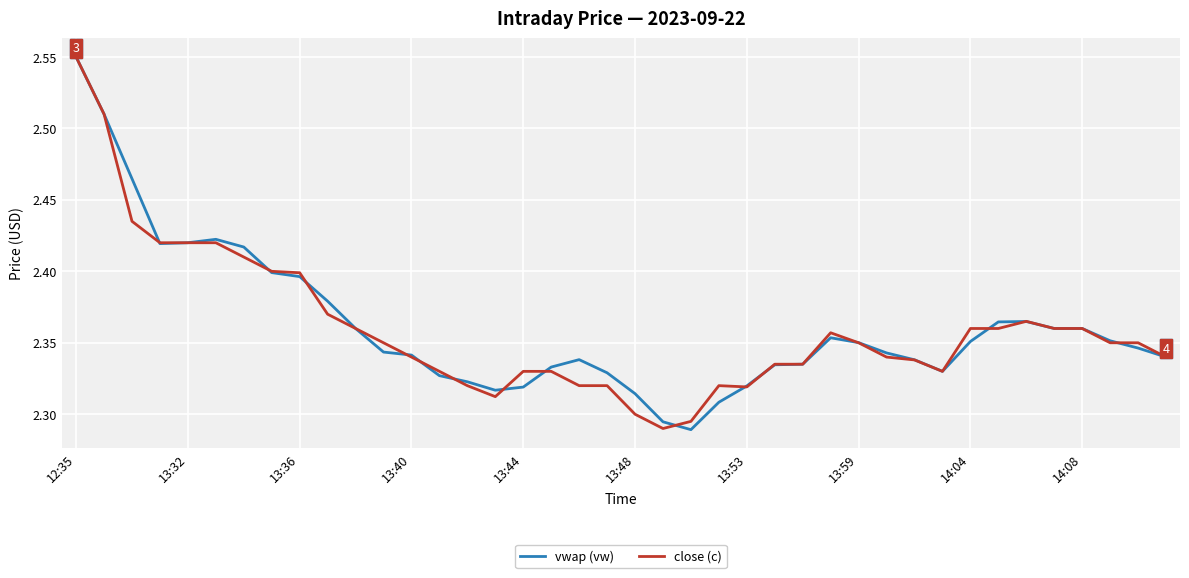

True or false: close (c) has more than 2 interior local peaks.

True